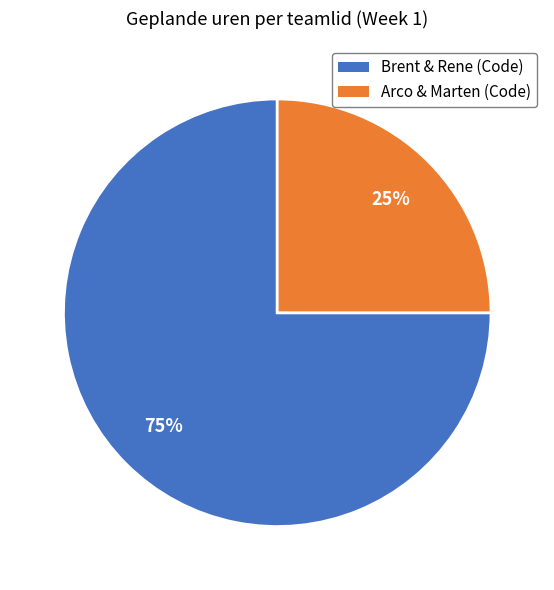

To the nearest percent, what is the average slice percentage?

50%